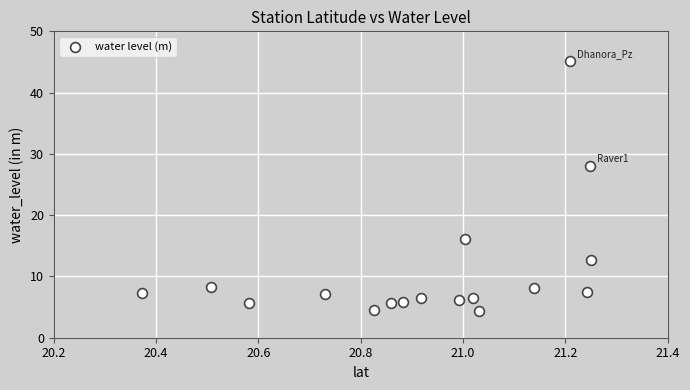

What is the range of X values (max minus min)?

0.9